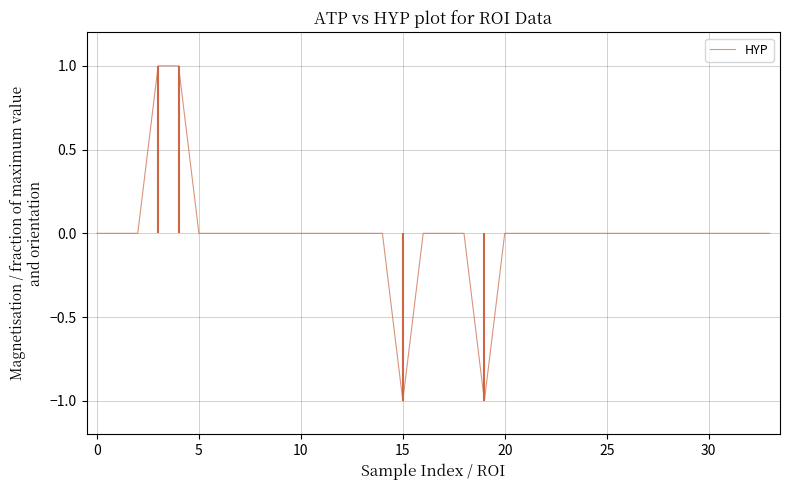

Reading right to left, extract all data points from this chart.

0	0	0	0	0	0	0	0	0	0	0	0	0	0	-1	0	0	0	-1	0	0	0	0	0	0	0	0	0	0	1	1	0	0	0